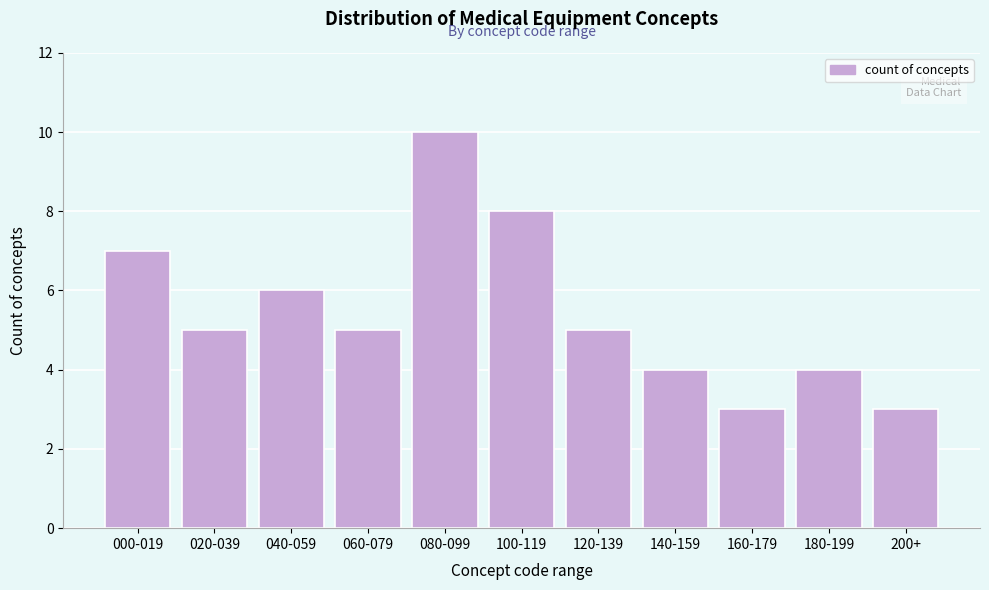

Reading right to left, transcribe all the data shown in this chart.

200+=3	180-199=4	160-179=3	140-159=4	120-139=5	100-119=8	080-099=10	060-079=5	040-059=6	020-039=5	000-019=7